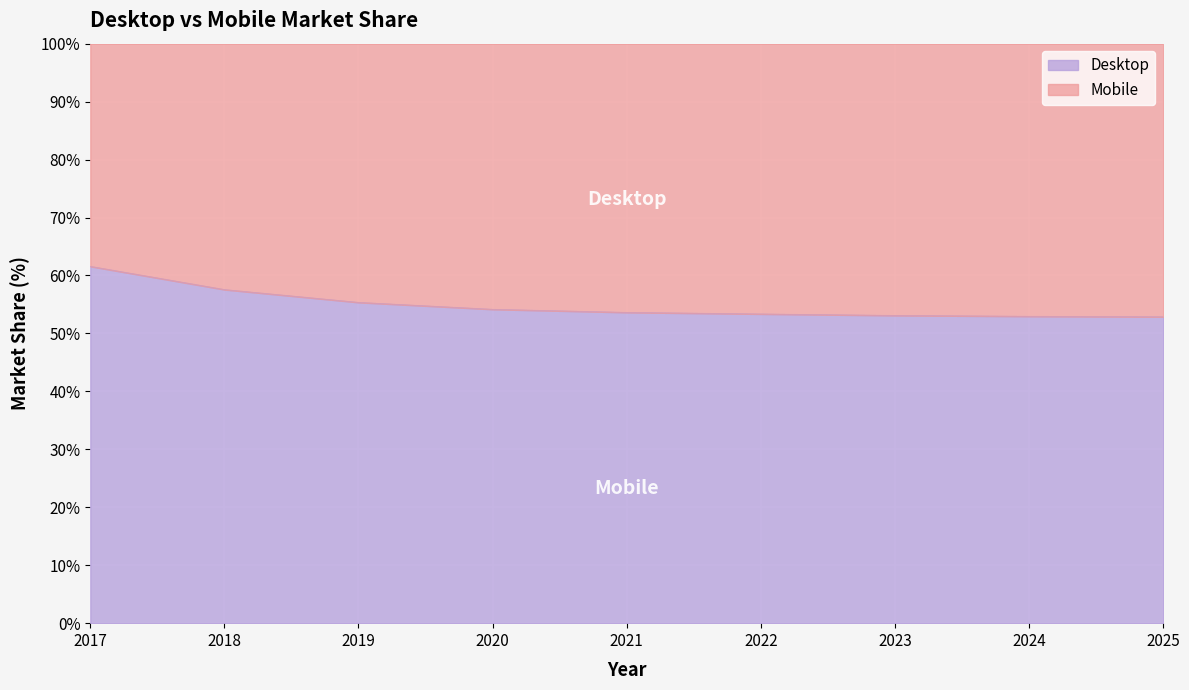

At which label is the value closest to 57?

2018